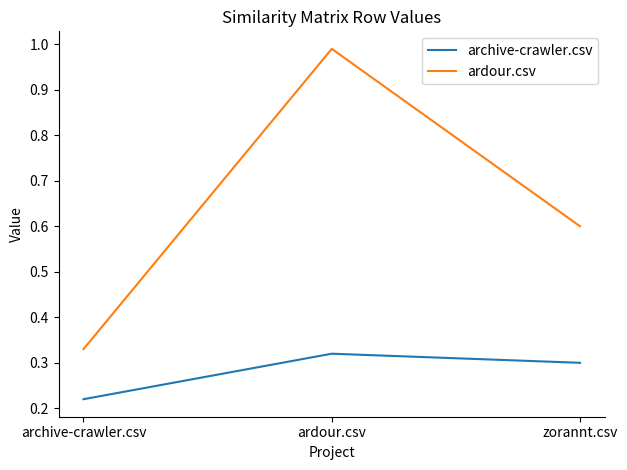

The value of archive-crawler.csv at zorannt.csv is 0.5. True or false?

False